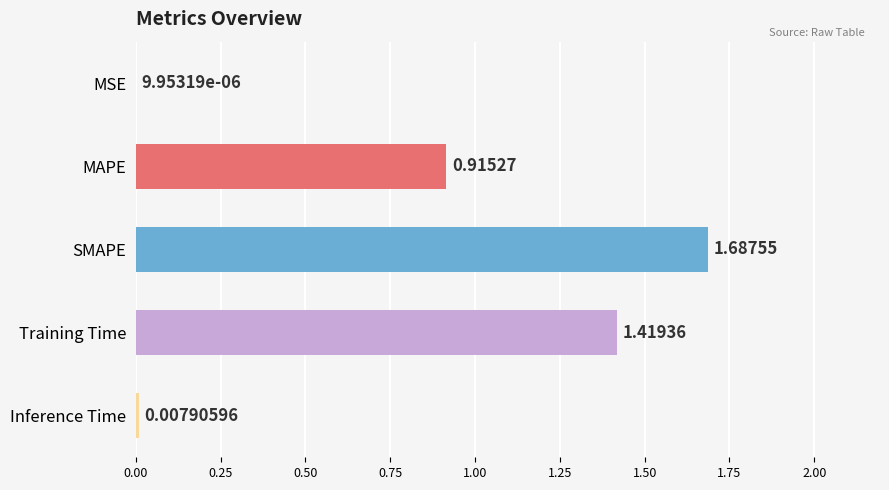

Where is the data nearest to the value 0?

MSE